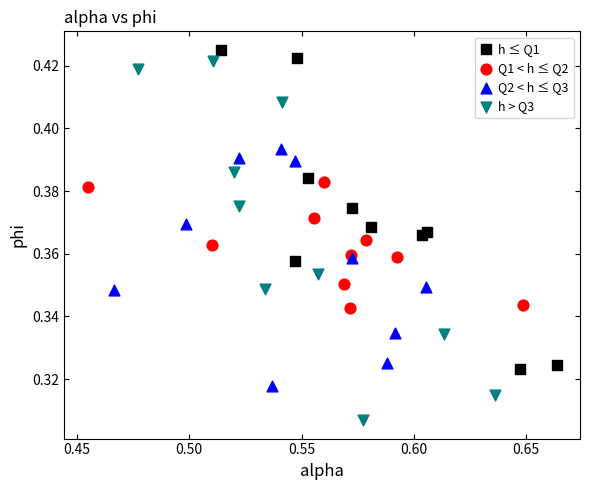

What are all the series names shown in the legend?

h ≤ Q1, Q1 < h ≤ Q2, Q2 < h ≤ Q3, h > Q3